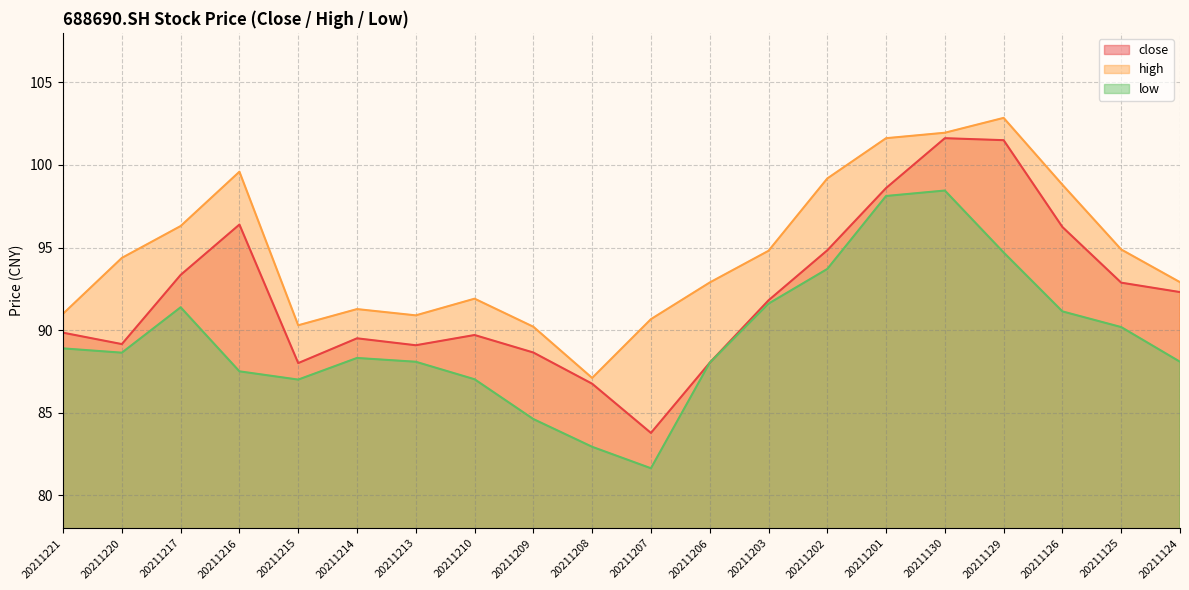

Does the chart have visible grid lines?

Yes